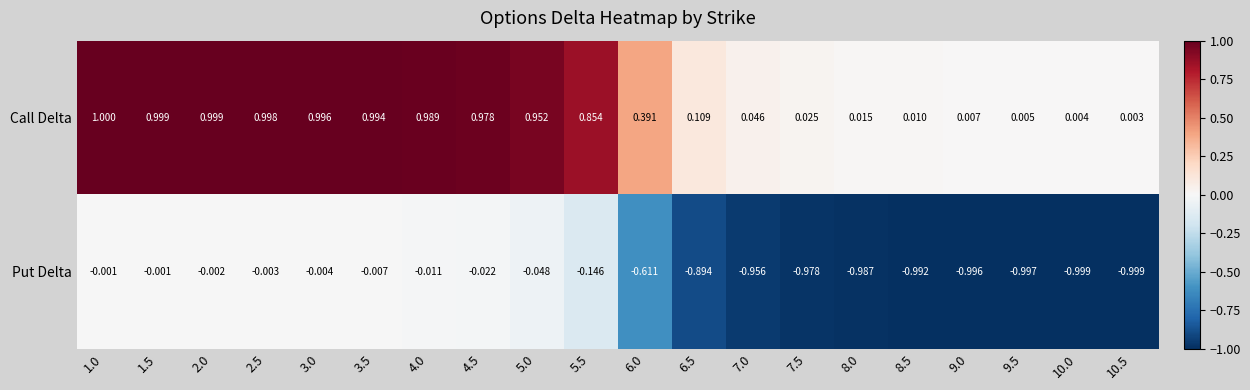

How many categories are shown in the chart?

20